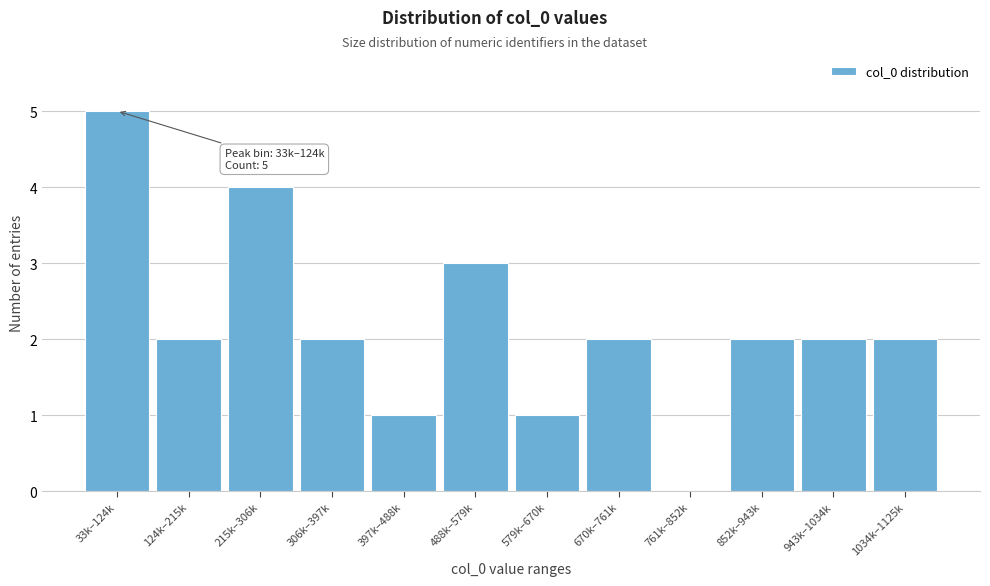

Reading left to right, transcribe all the data shown in this chart.

33k–124k=5	124k–215k=2	215k–306k=4	306k–397k=2	397k–488k=1	488k–579k=3	579k–670k=1	670k–761k=2	761k–852k=0	852k–943k=2	943k–1034k=2	1034k–1125k=2